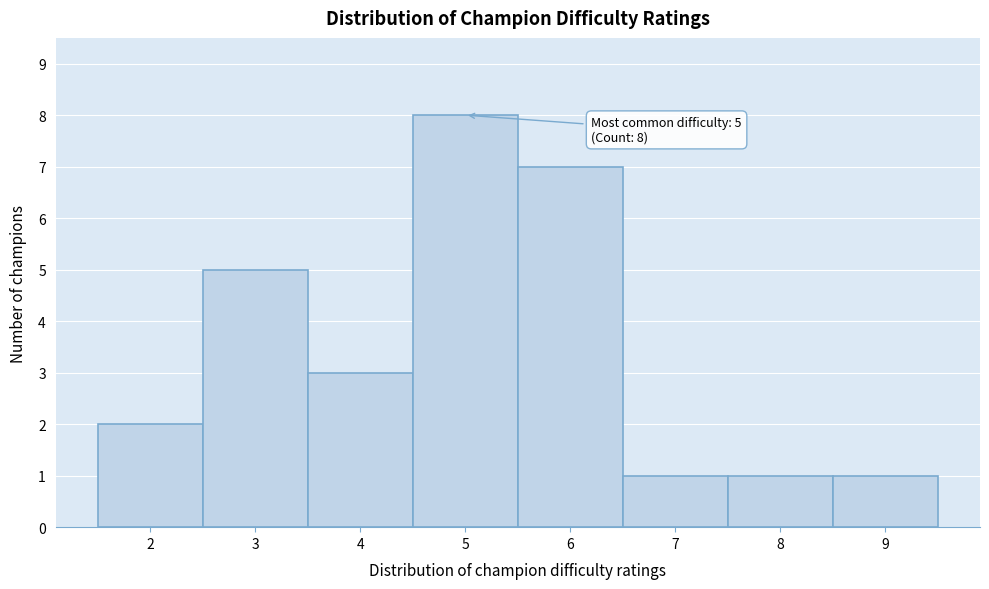

Which range on the x-axis has the tallest bar?

4.5 to 5.5